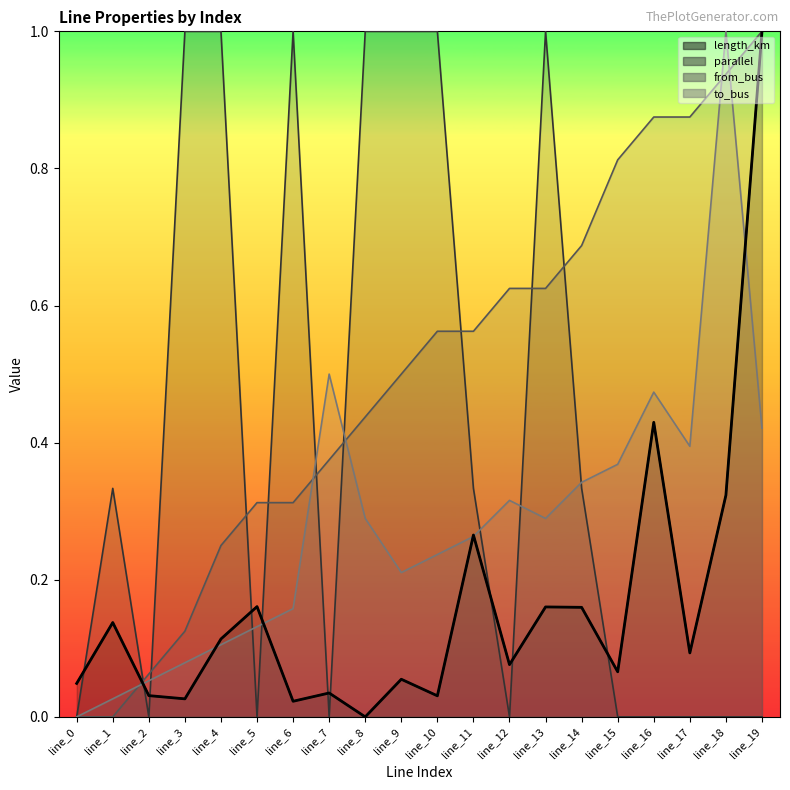

Does the chart display data point markers on the line(s)?

No